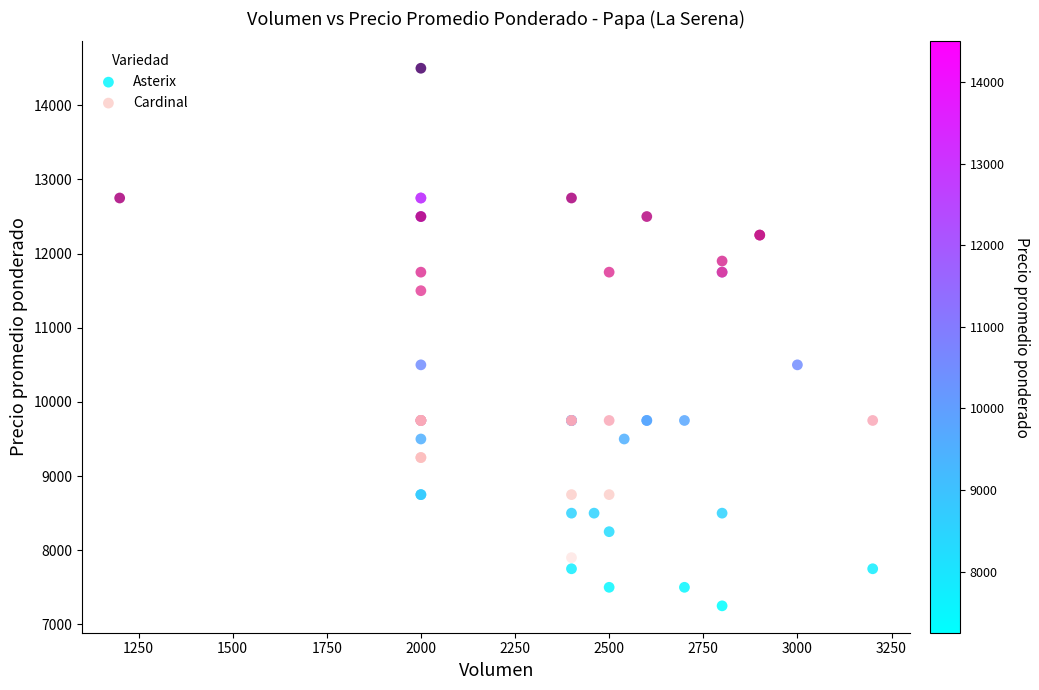

Which series has the largest Y range (max minus min)?

Cardinal